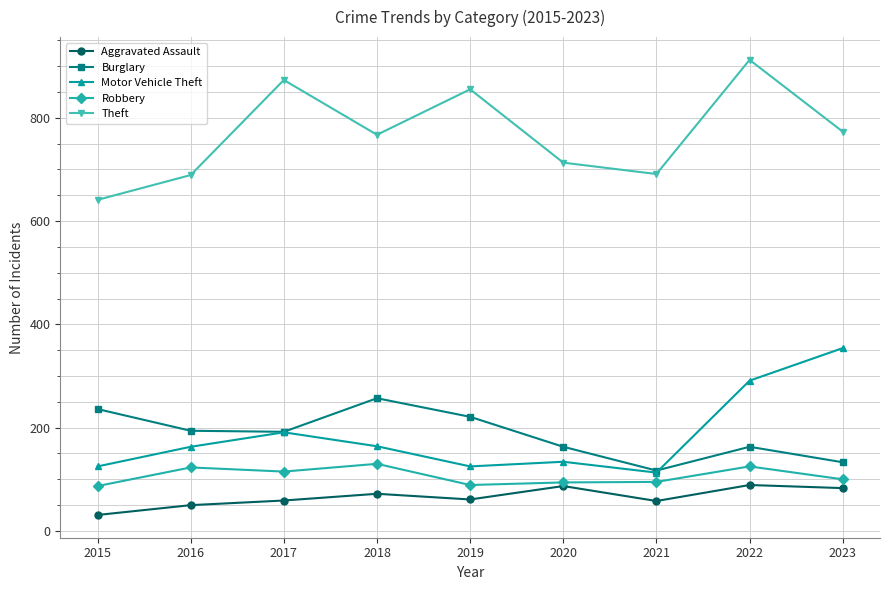

What is the maximum value shown in the chart?

912